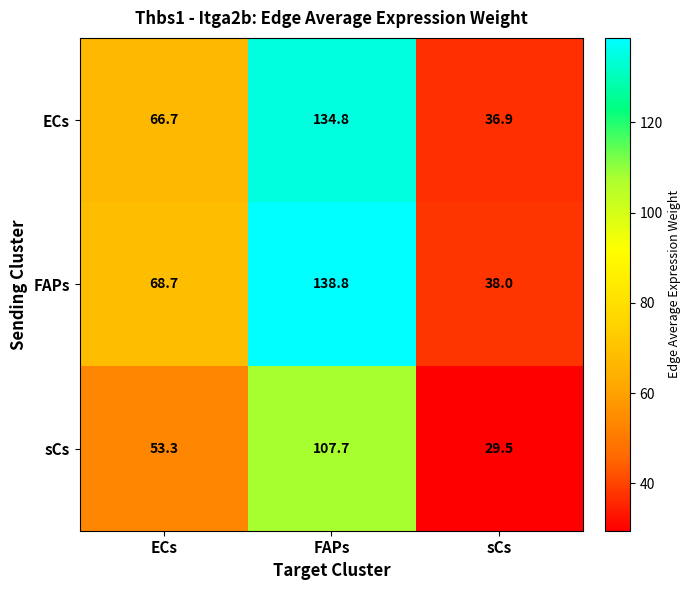

True or false: ECs has a value of 31.6 at FAPs.

False